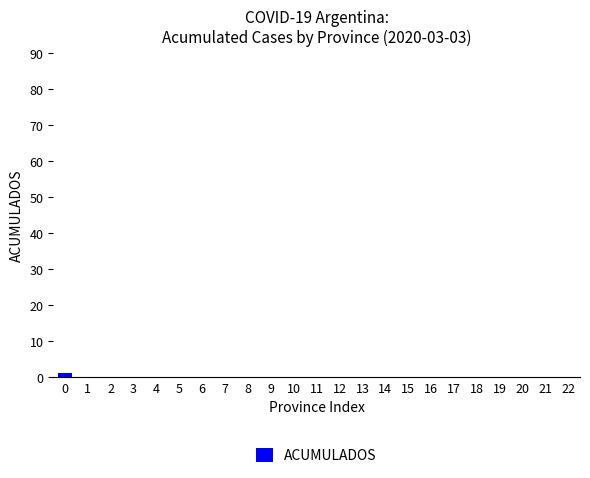

Read the value at 0.

1